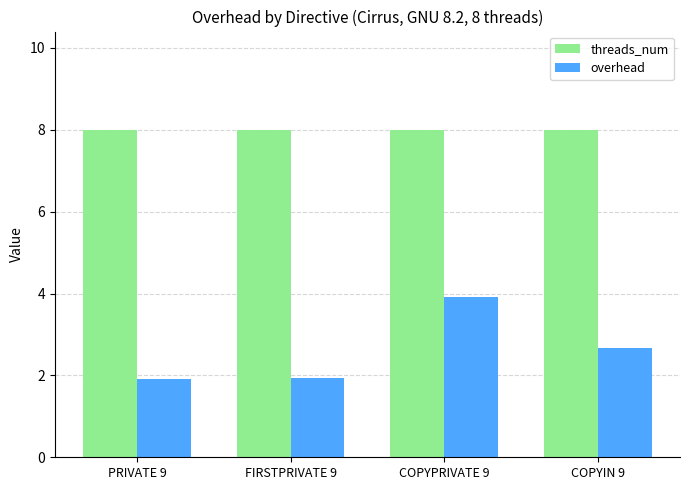

Reading right to left, transcribe all the data shown in this chart.

threads_num: COPYIN 9=8.0	COPYPRIVATE 9=8.0	FIRSTPRIVATE 9=8.0	PRIVATE 9=8.0
overhead: COPYIN 9=2.7	COPYPRIVATE 9=3.9	FIRSTPRIVATE 9=1.9	PRIVATE 9=1.9